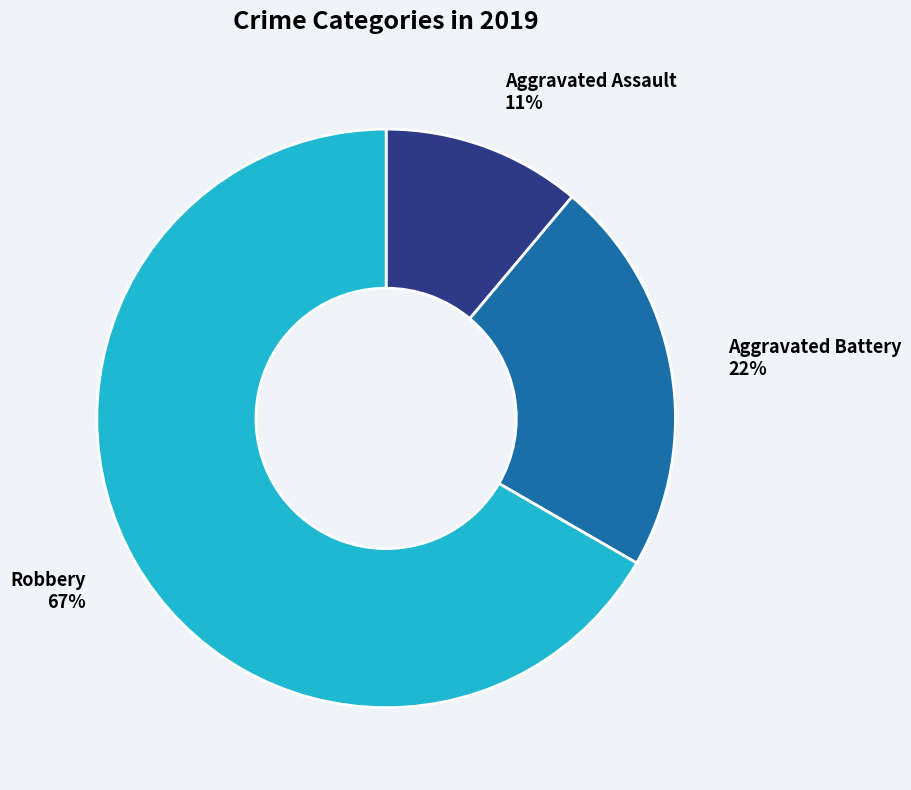

What is the largest slice in the pie chart?

Robbery